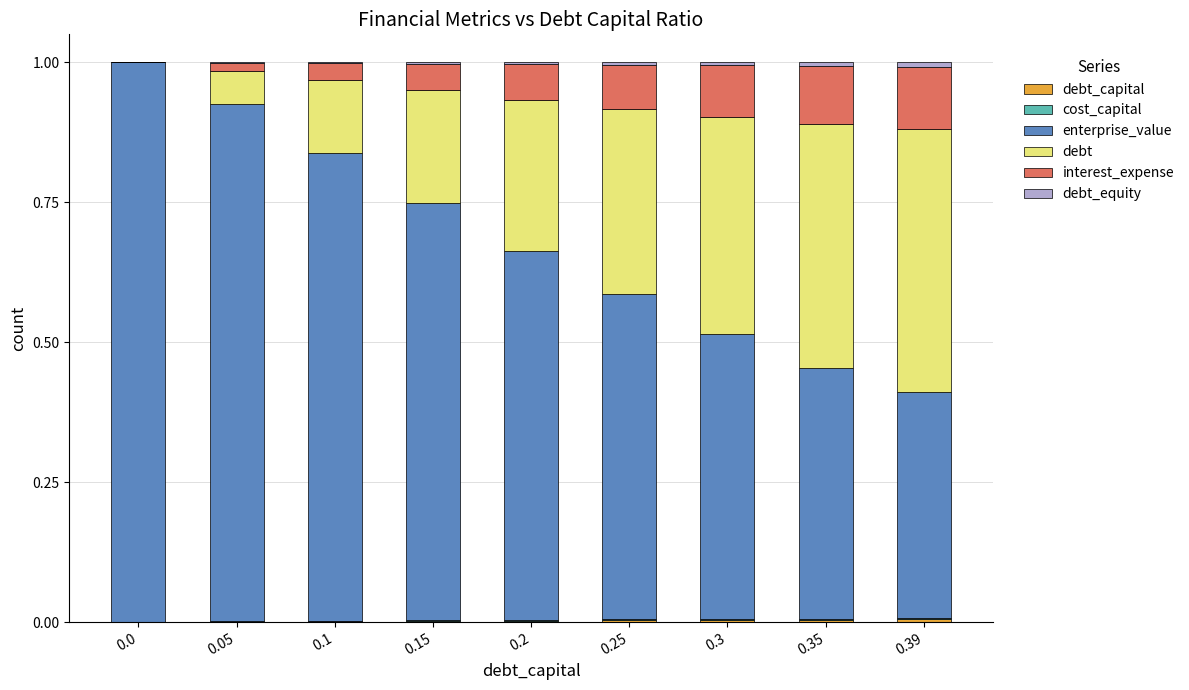

At how many categories does at least one series exceed 0?

9